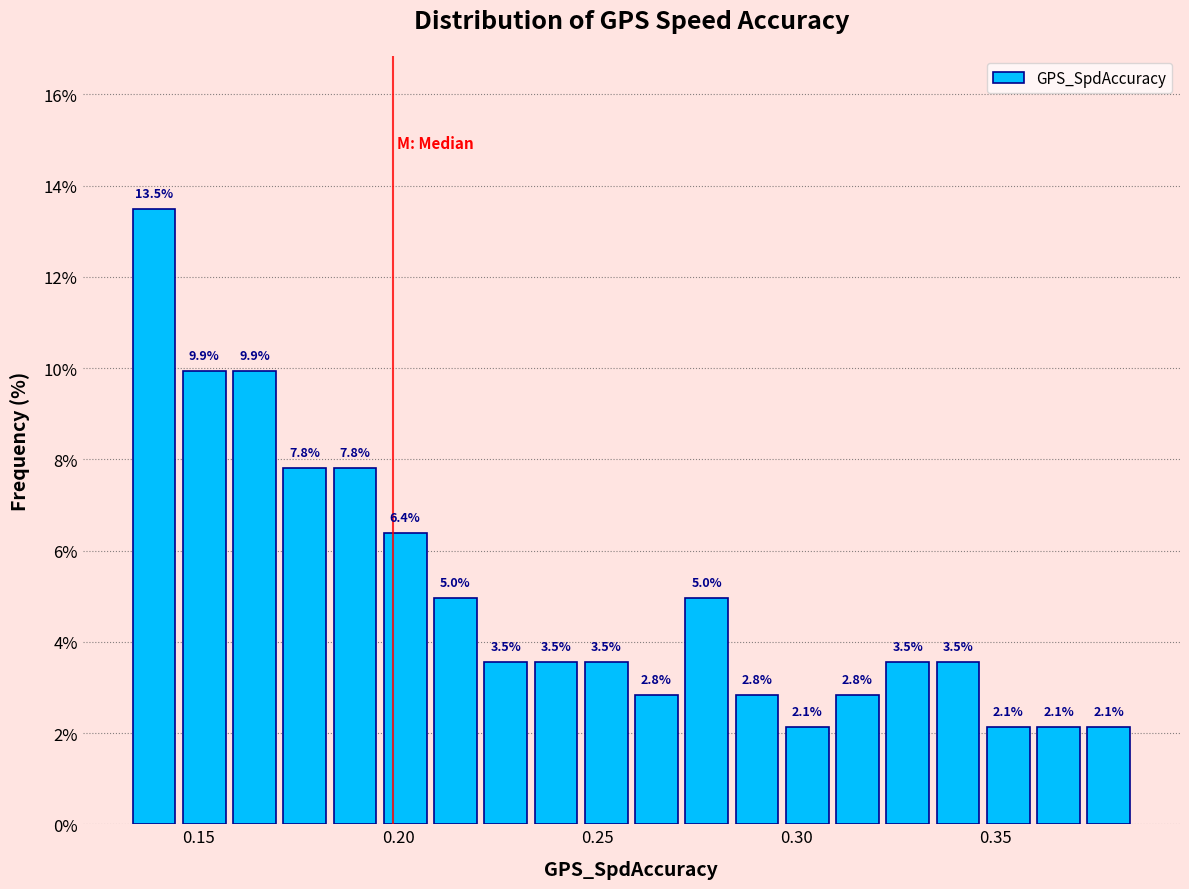

Read against the x-axis, roughly where is the centre of the tallest bar?

0.140